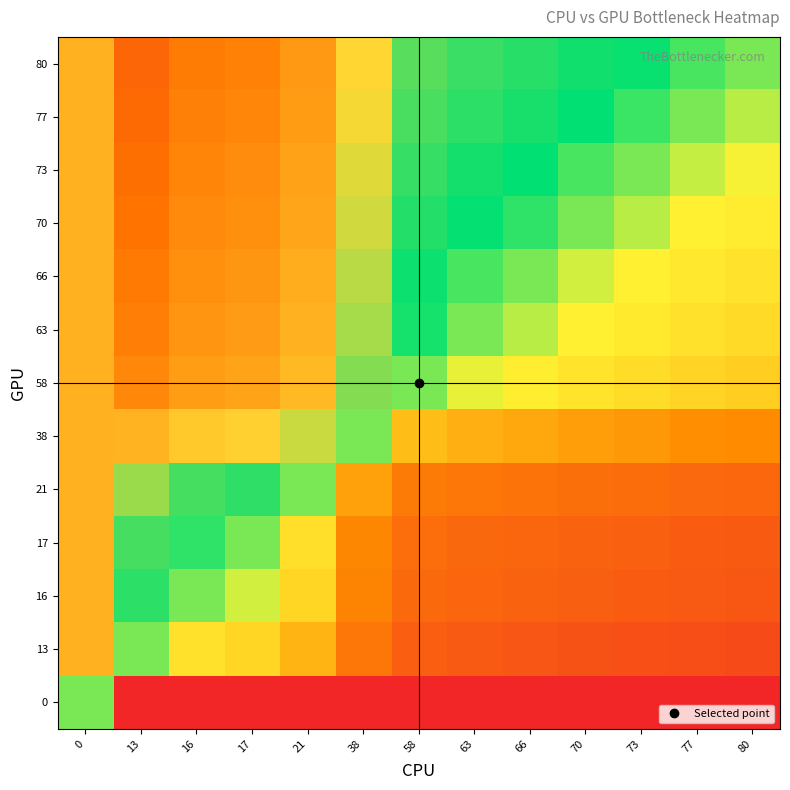

Count the number of categories in the chart.

13